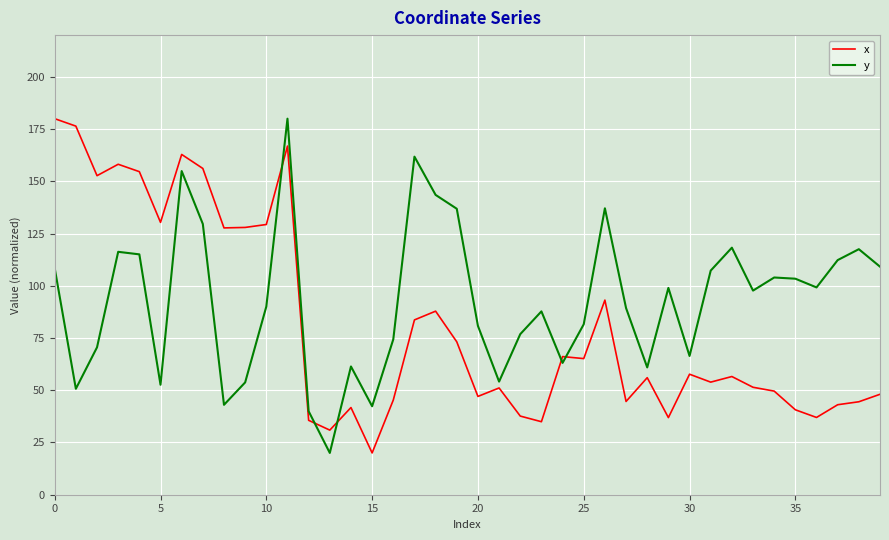

Which series has the largest total across all categories?

y